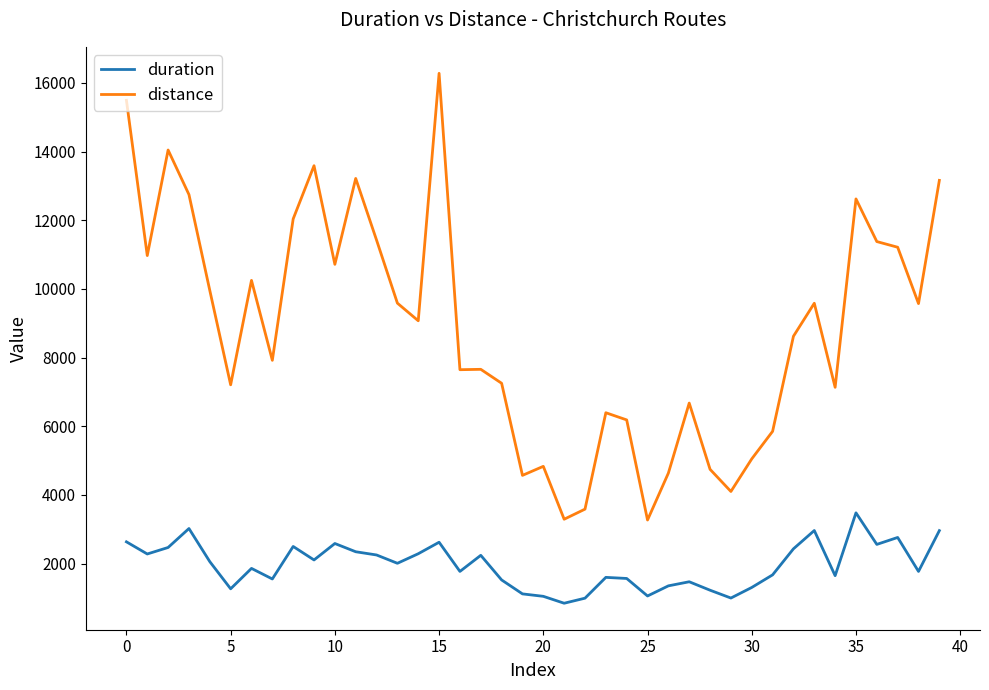

Is this an area chart (filled region under the line)?

No